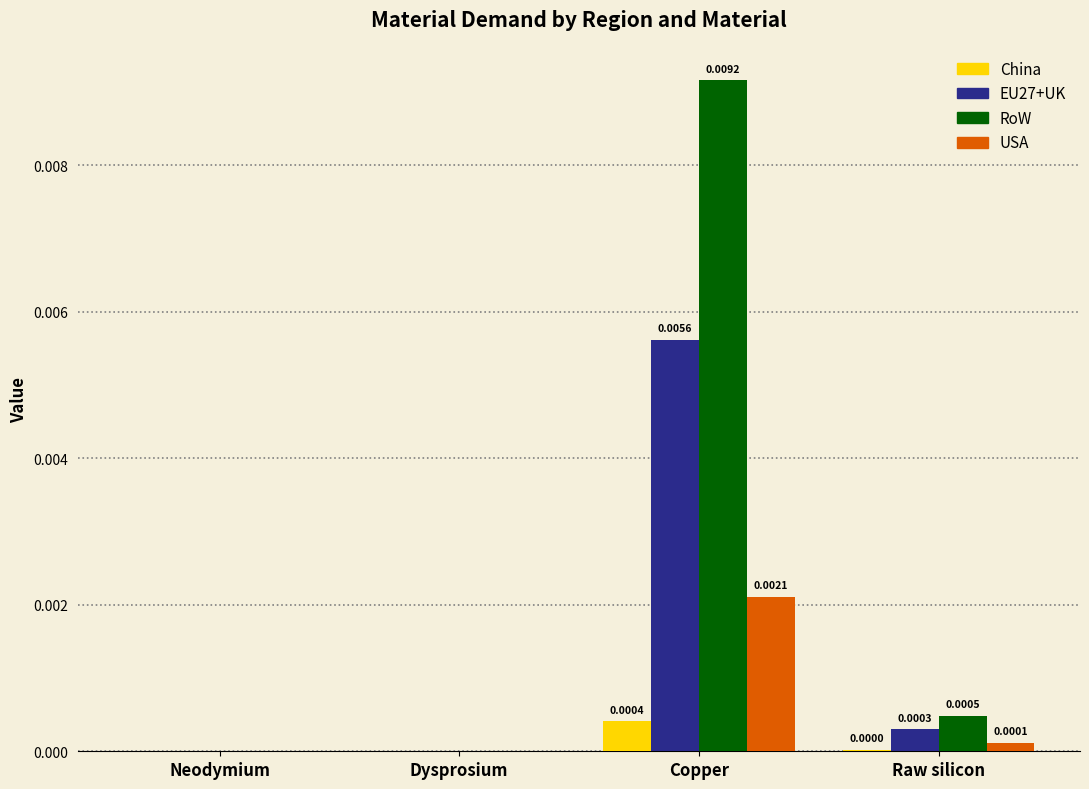

Between Neodymium and Raw silicon, which series saw the biggest shift?

RoW